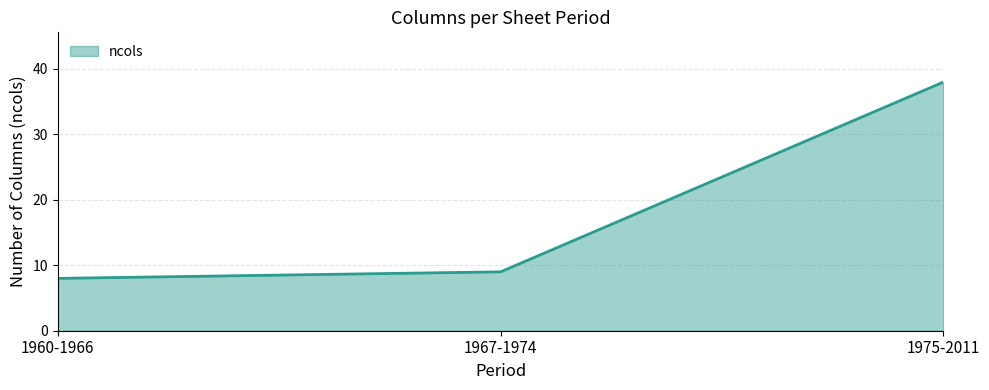

What position from the left is 1975-2011?

3